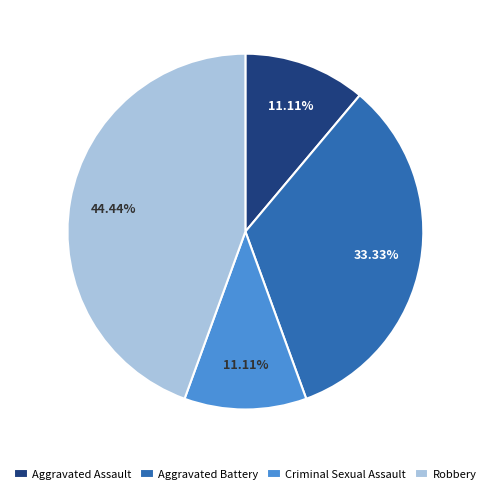

Combined, what portion of the pie is Aggravated Assault and Robbery?

55.6%